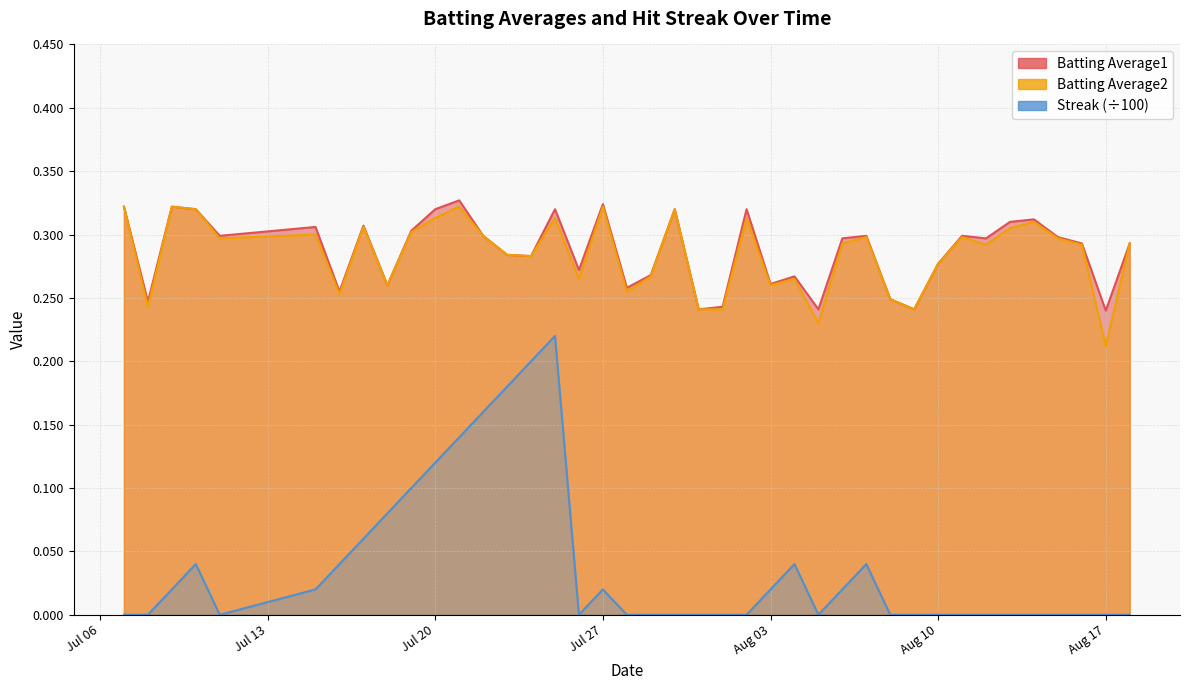

Is it true that Batting Average2 equals 0.2 at 2010-07-07?

False